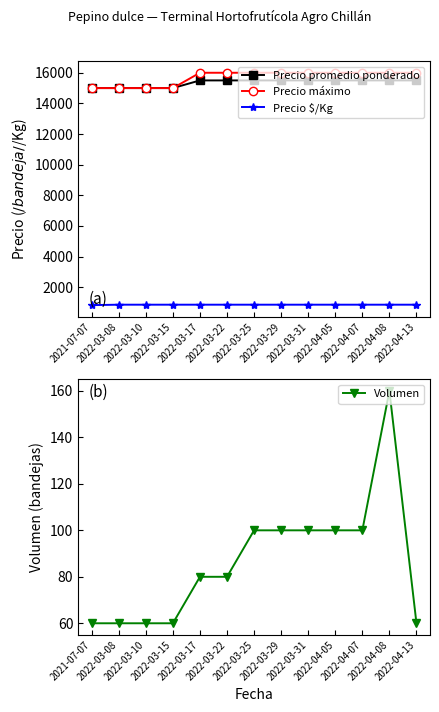

At how many categories does at least one series exceed 4971?

13